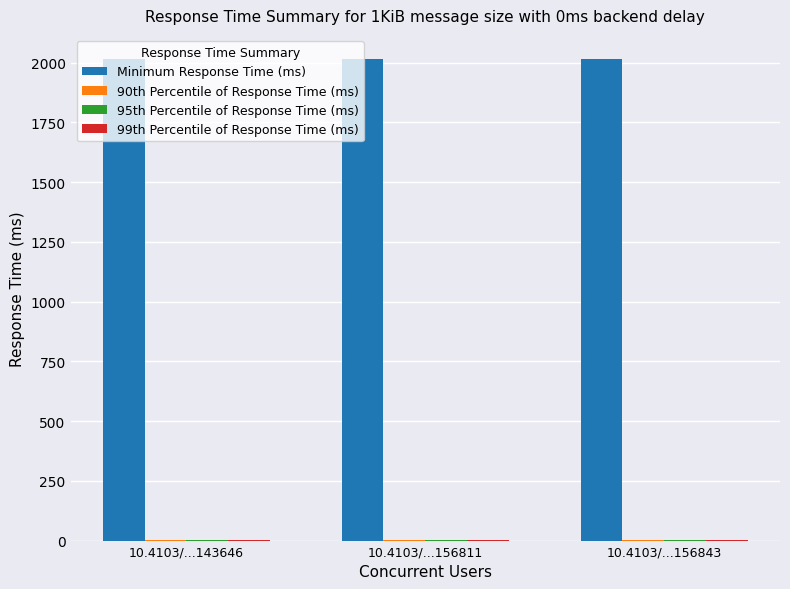

Which series has the largest total across all categories?

Minimum Response Time (ms)